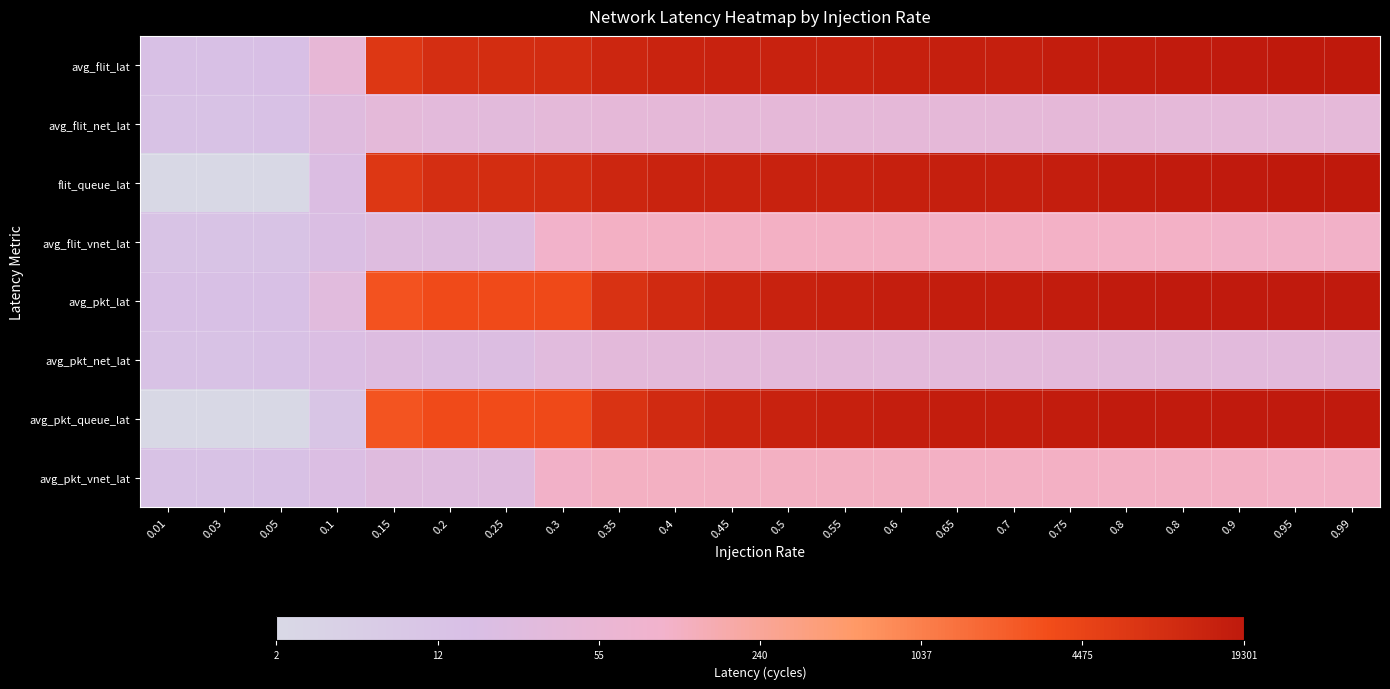

Between 0.35 and 0.25, which is larger?

0.35